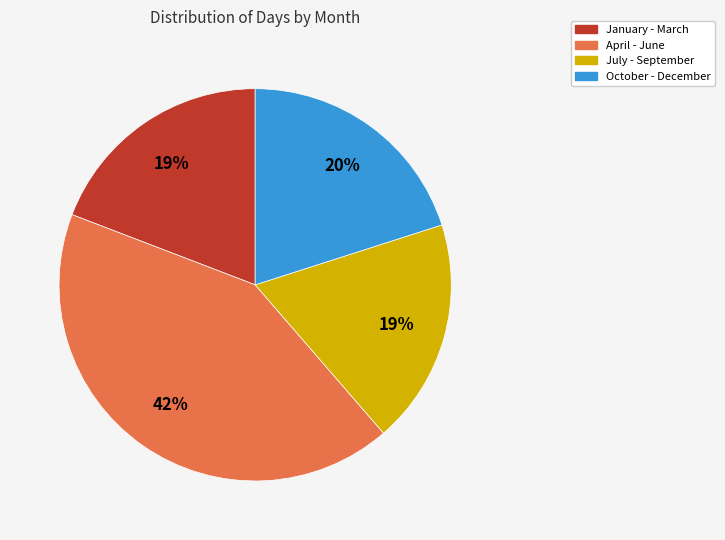

How many segments does this pie chart have?

4